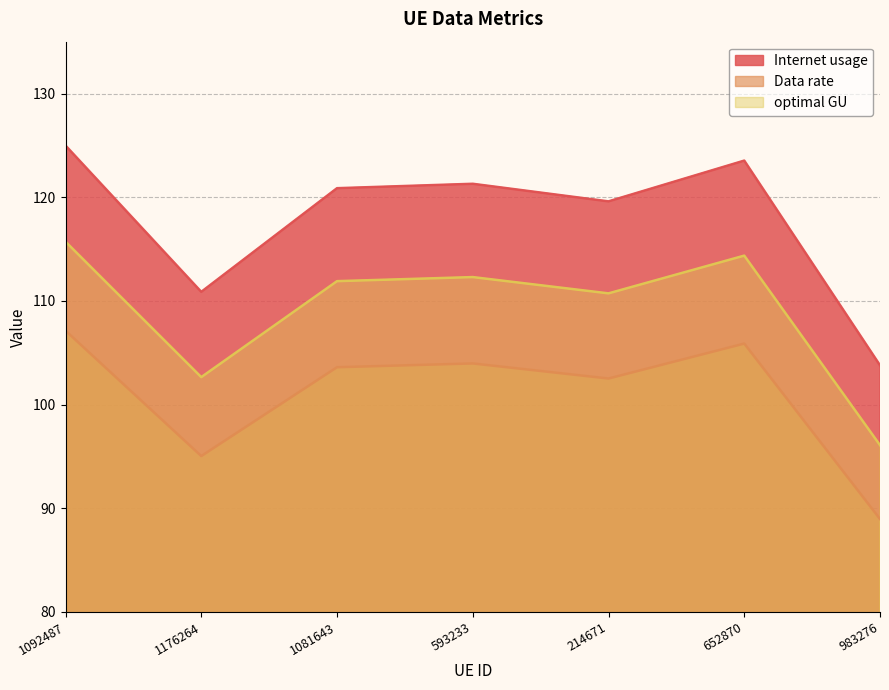

List the series in order of their overall mean, highest first.

Internet usage, optimal GU, Data rate